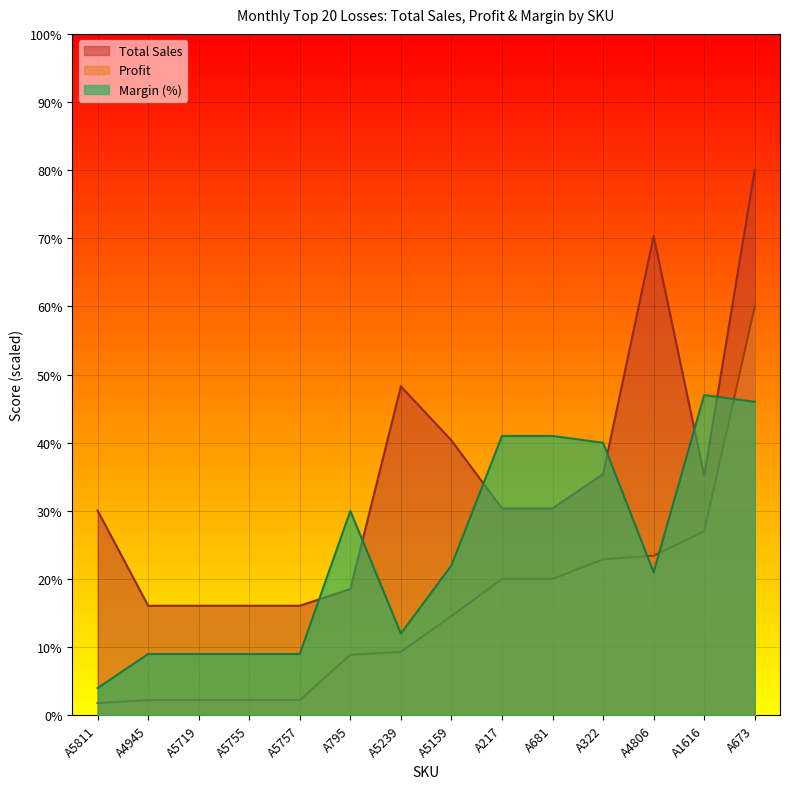

True or false: Profit has a value of 2.2 at A5755.

True